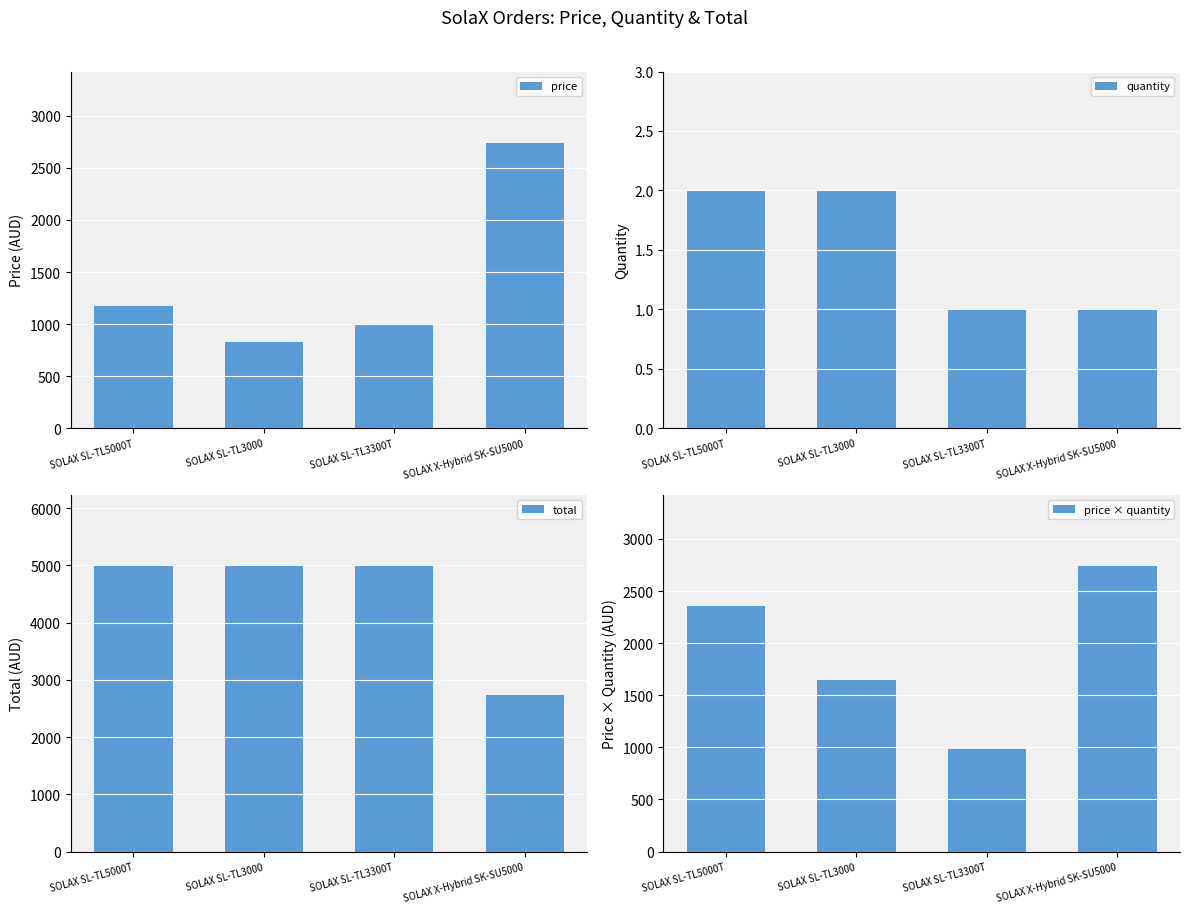

The value of quantity at SOLAX SL-TL5000T is 3.4. True or false?

False